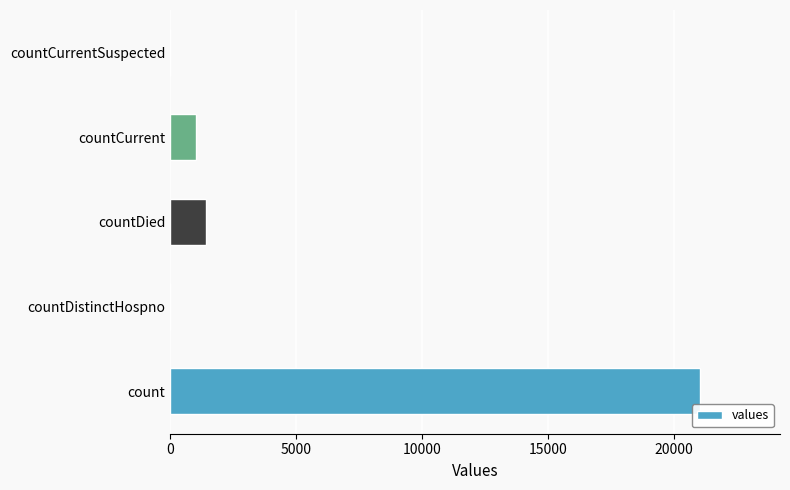

Reading bottom to top, transcribe all the data shown in this chart.

count=21050	countDistinctHospno=0	countDied=1405	countCurrent=1006	countCurrentSuspected=0